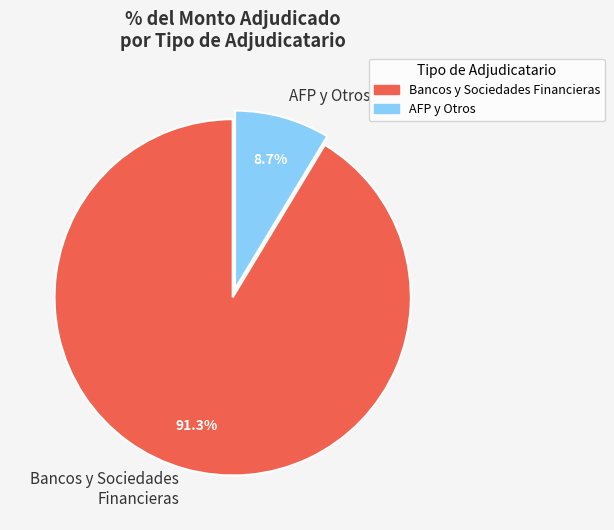

What is the smallest slice in the pie chart?

AFP y Otros